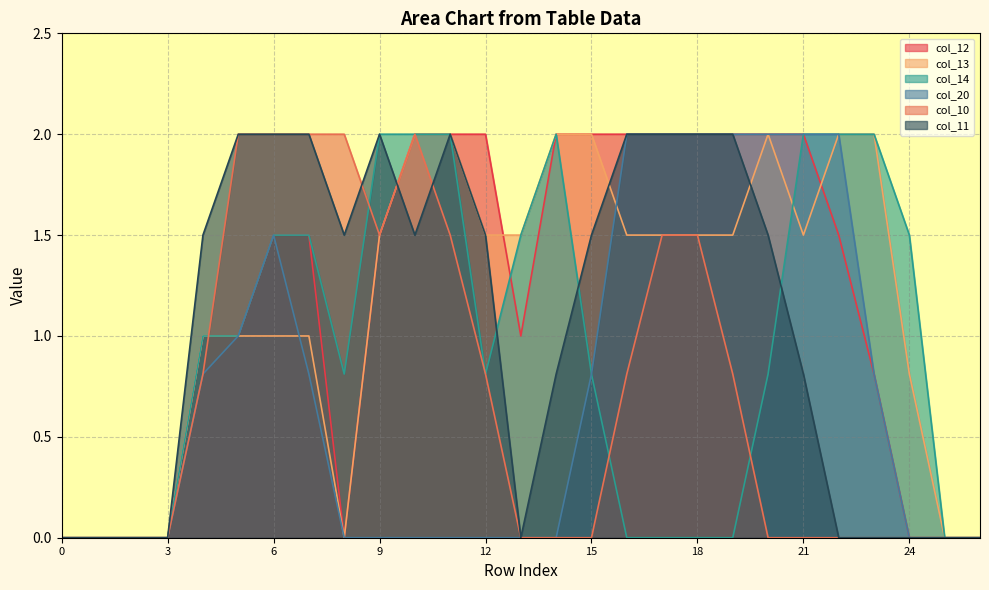

Is it true that col_13 equals 1.0 at 4?

True